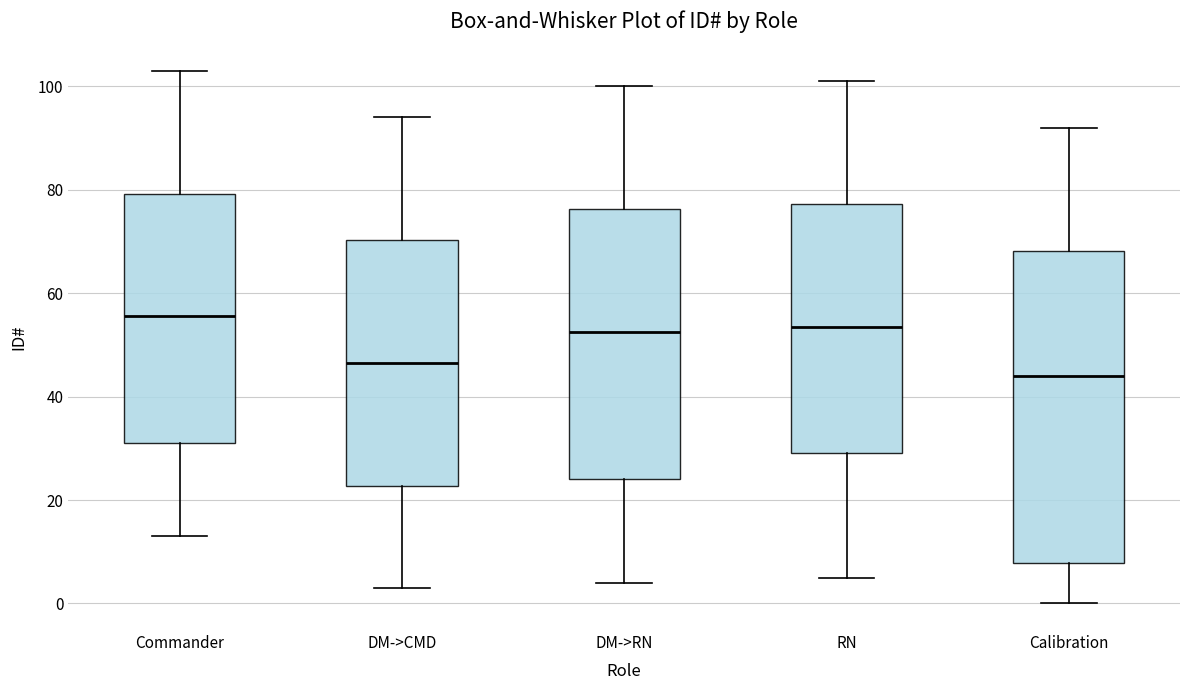

Which box is the tallest, from its lower edge to its upper edge?

Calibration